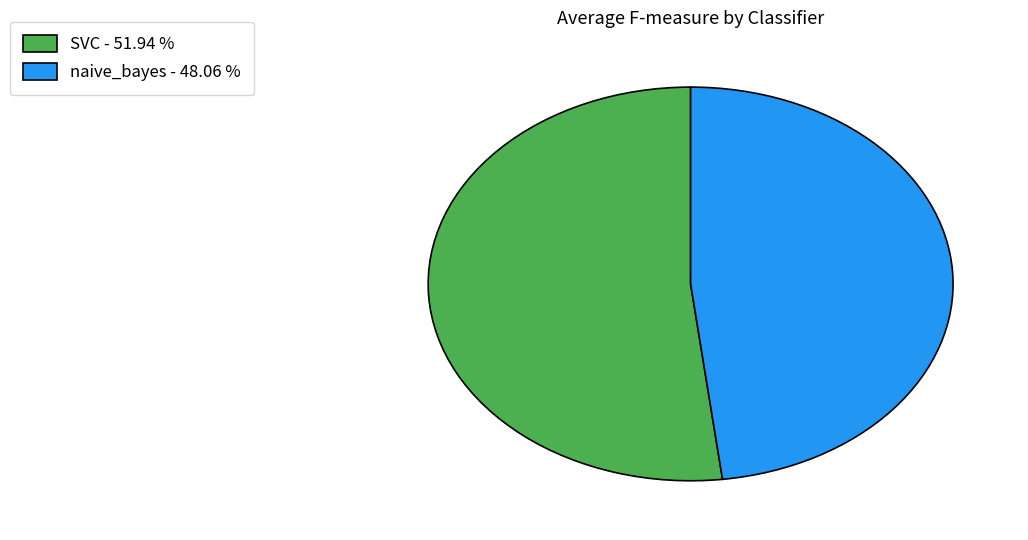

Is there a majority slice in this chart?

Yes